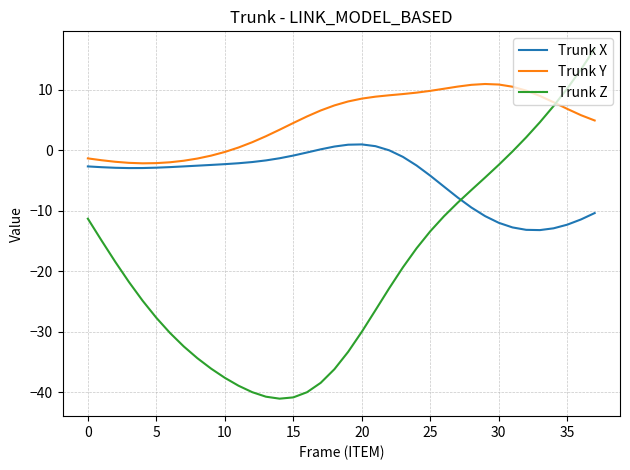

Which series has the largest total across all categories?

Trunk Y